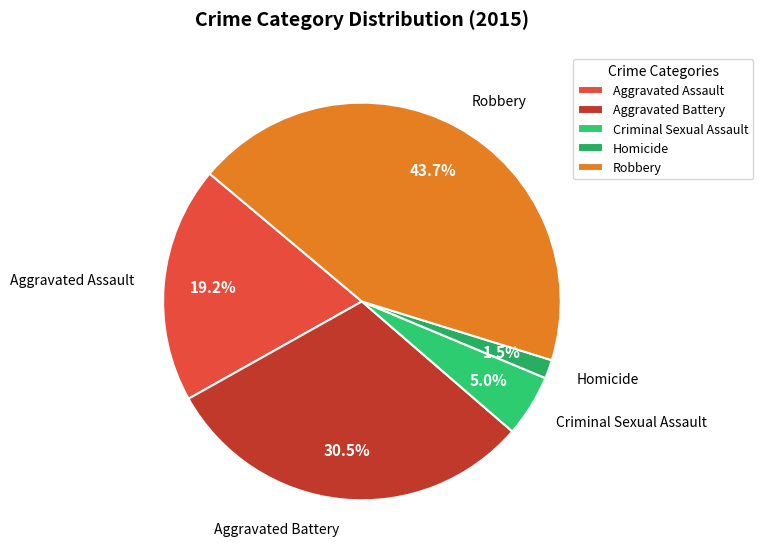

How many slices are in this pie chart?

5